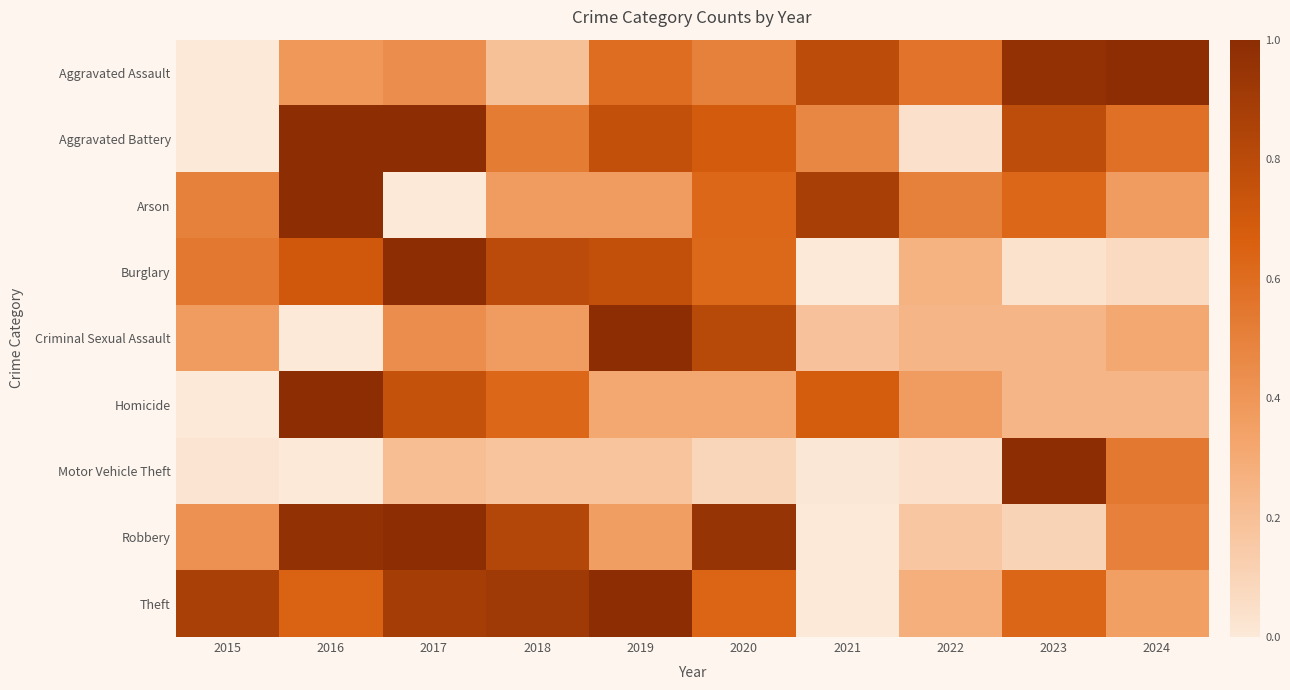

At how many categories does at least one series exceed 0?

10